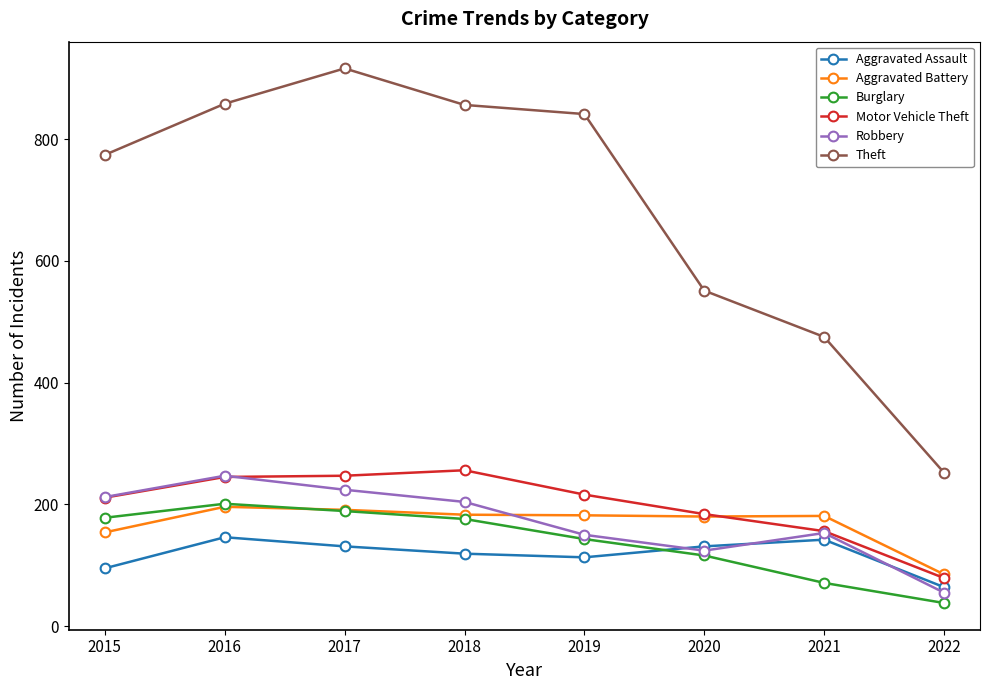

What is the difference between the maximum and minimum values in the Theft series?

664